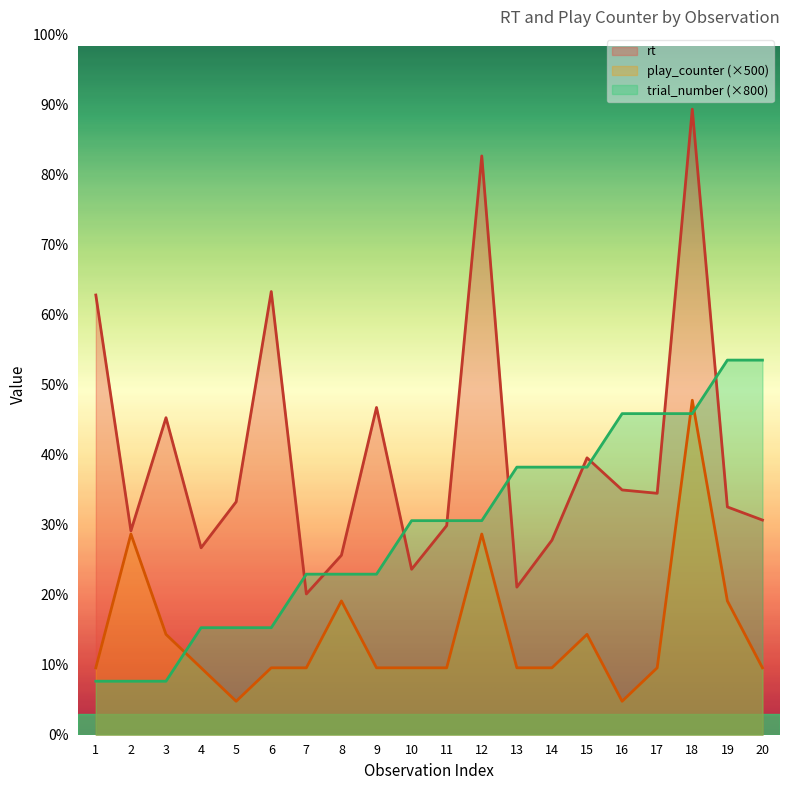

The value of play_counter at 4 is 1000. True or false?

True